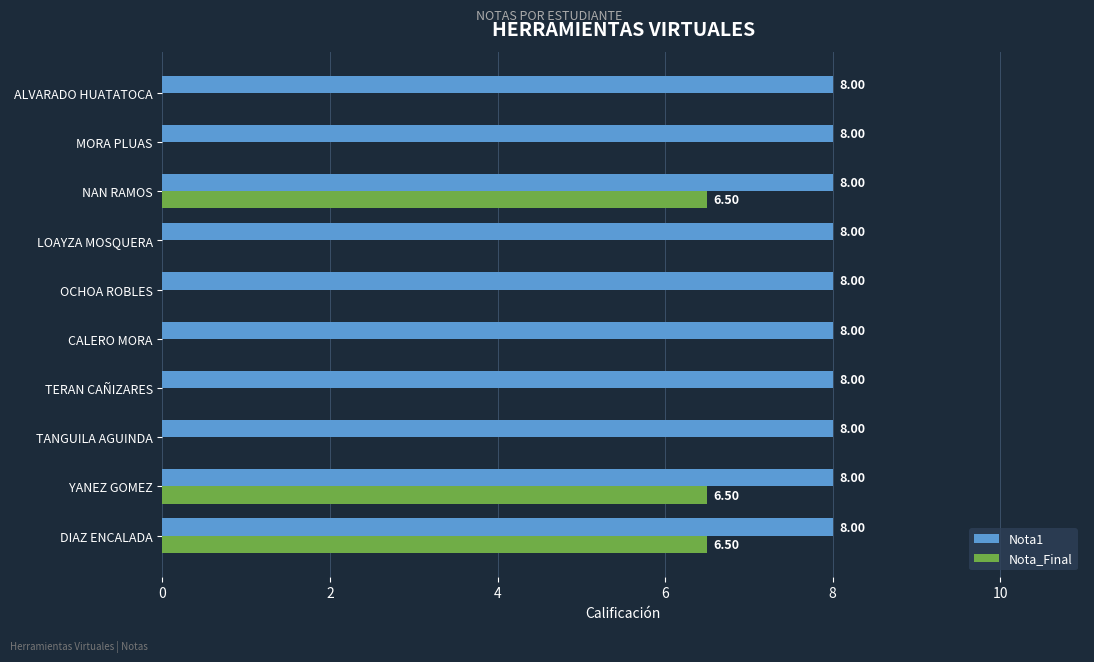

Is the value of Nota1 at DIAZ ENCALADA greater than the value of Nota_Final at LOAYZA MOSQUERA?

Yes